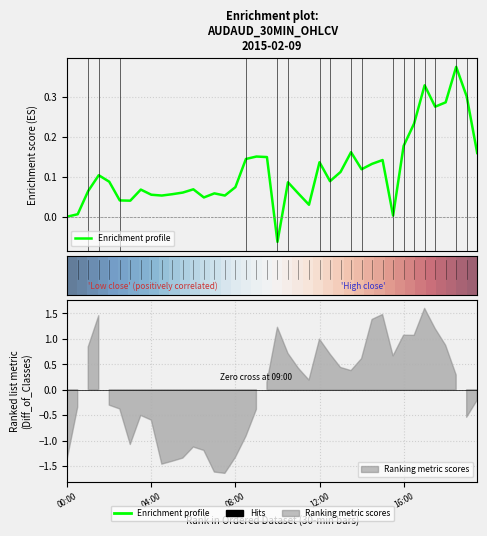

The value of Enrichment profile at 31 is 0.0. True or false?

False